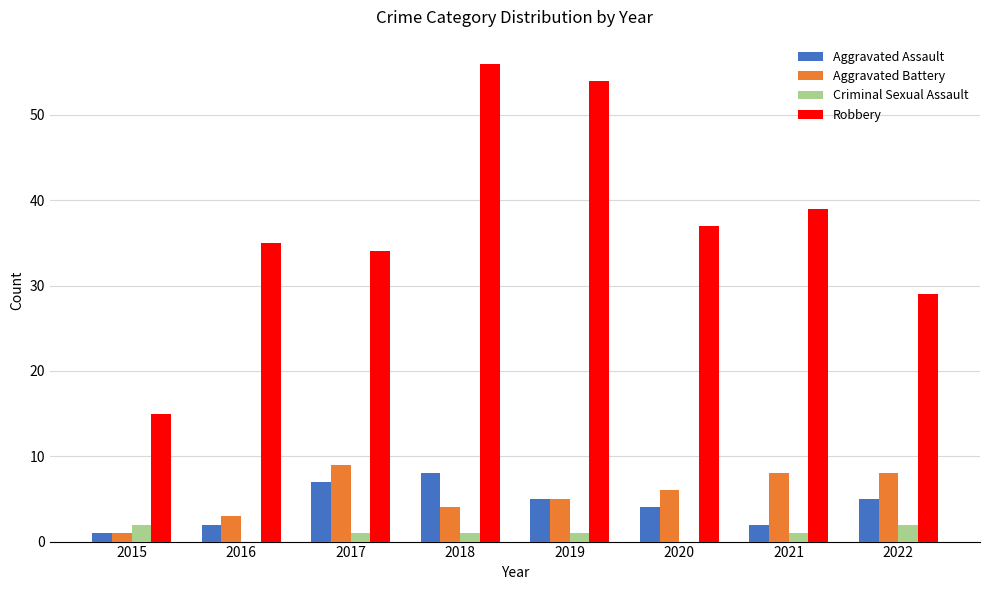

What is the sum of all Aggravated Assault values?

34